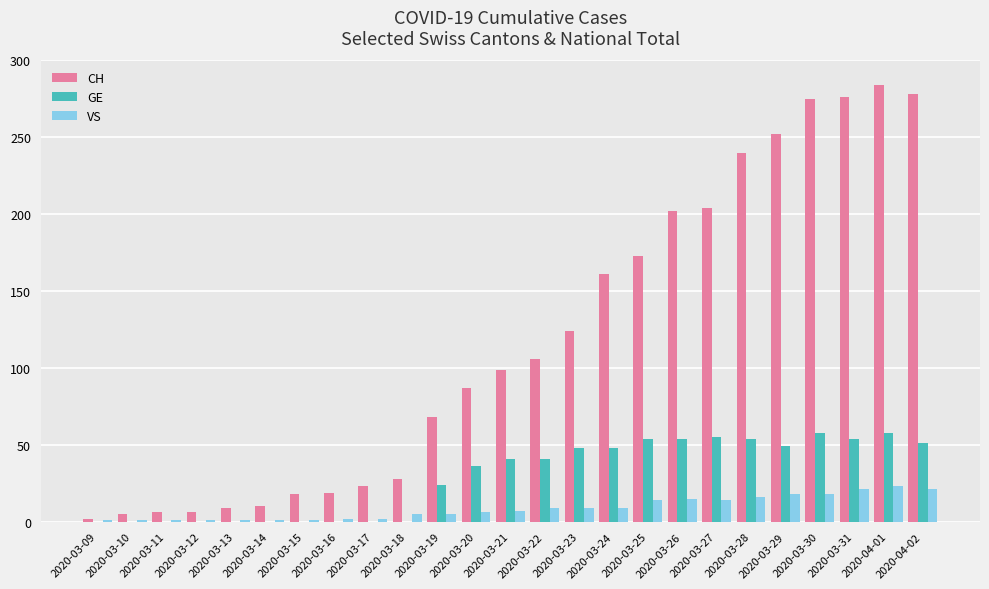

At which category is the sum across all series the highest?

2020-04-01